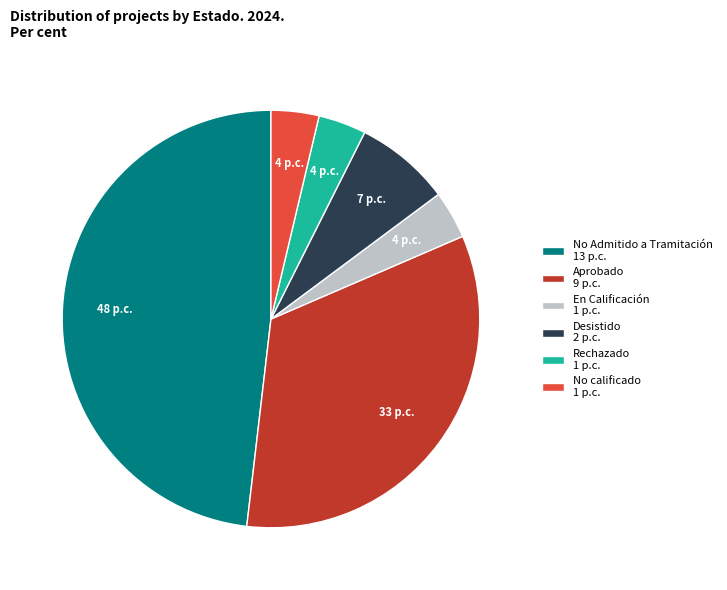

True or false: Desistido 2 p.c. accounts for 1% of the total.

False